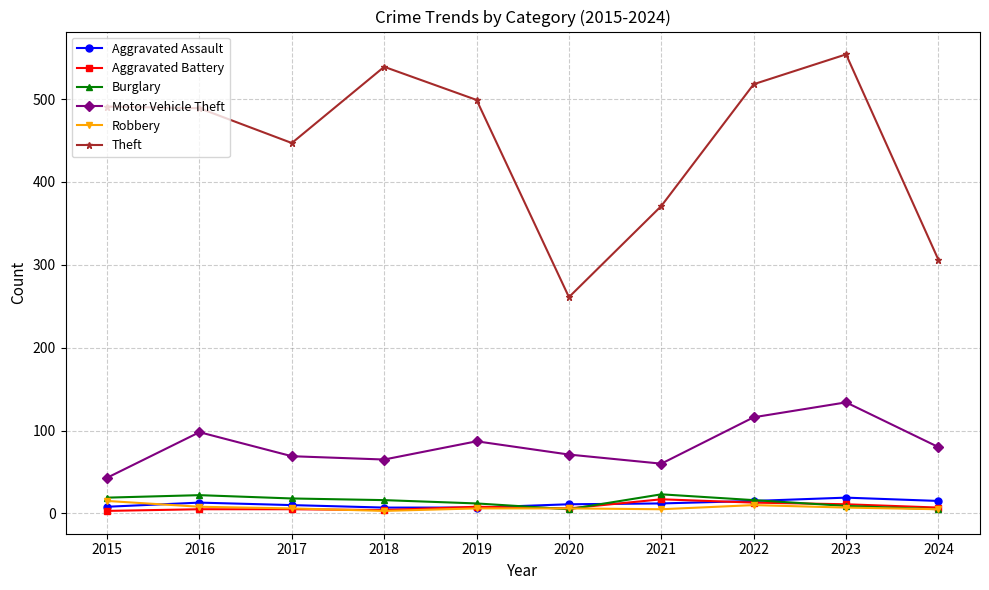

What is the sum of the Motor Vehicle Theft values at 2019 and 2024?

167